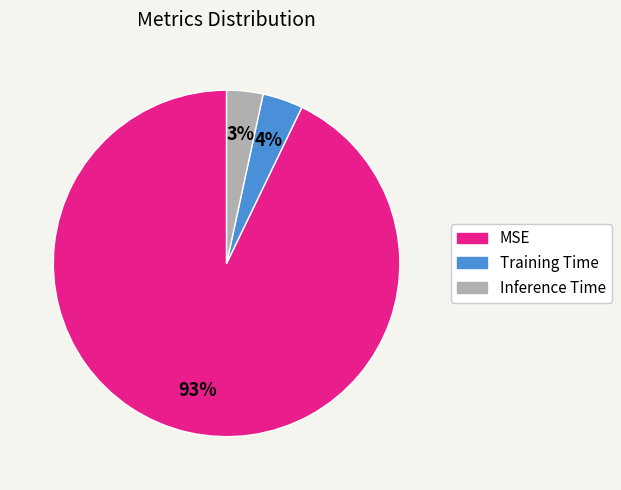

Combined, do Training Time and MSE account for over 50%?

Yes